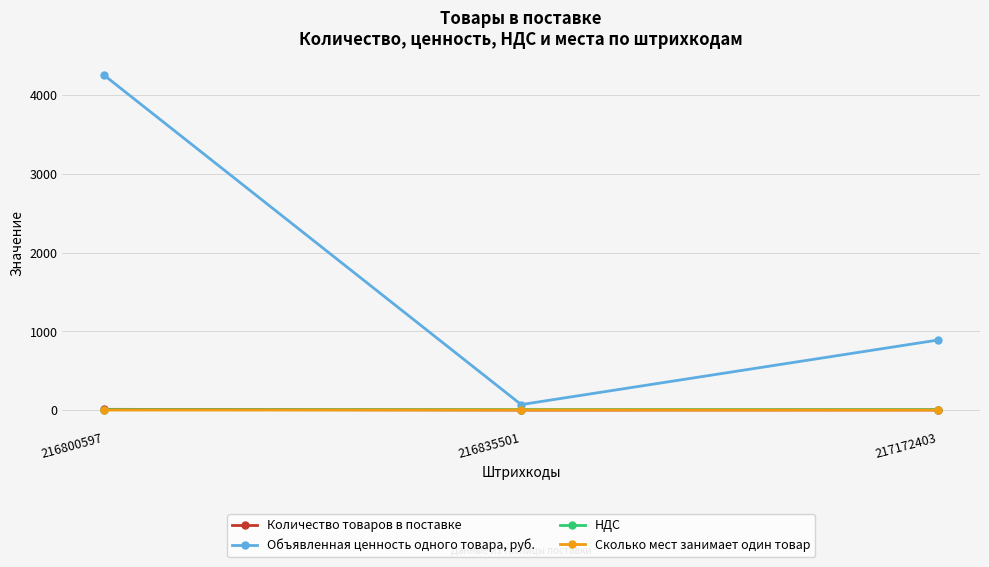

What is the value of the Количество товаров в поставке point at the 3rd from the left?

2